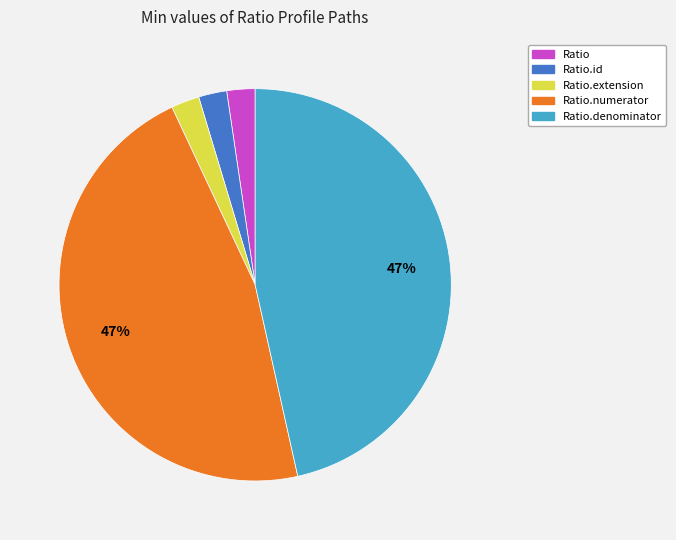

To the nearest percent, what is the average slice percentage?

20%